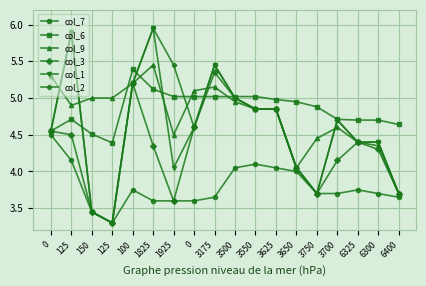

The value of col_2 at 125 is 3.3. True or false?

True